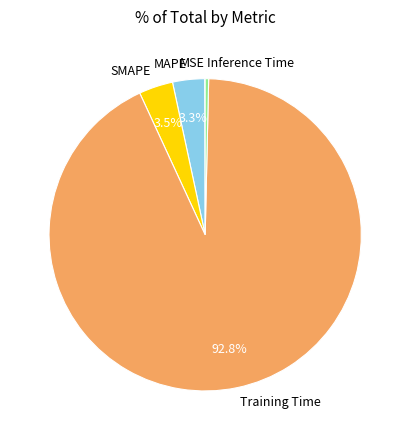

Between Training Time and MAPE, which is larger?

Training Time